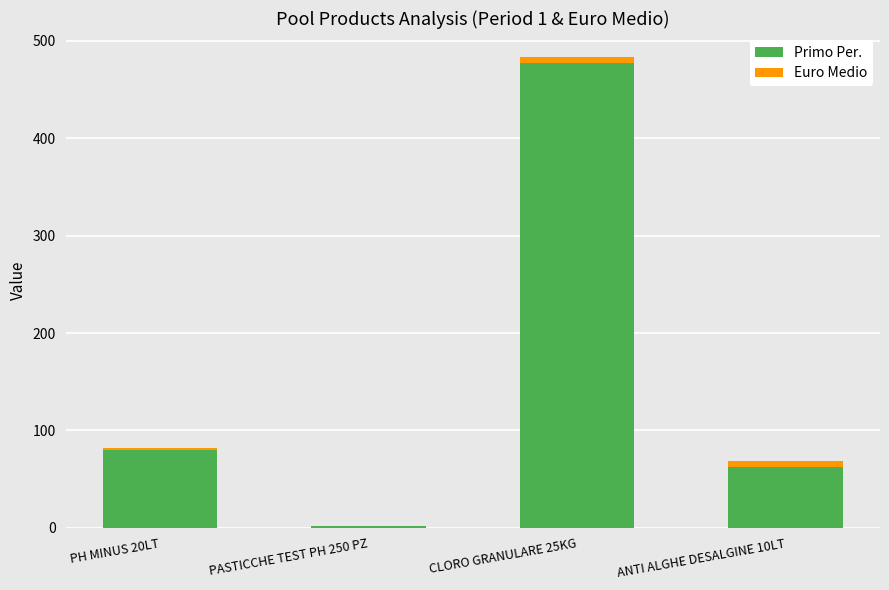

True or false: Primo Per. has a value of 752.2 at CLORO GRANULARE 25KG.

False